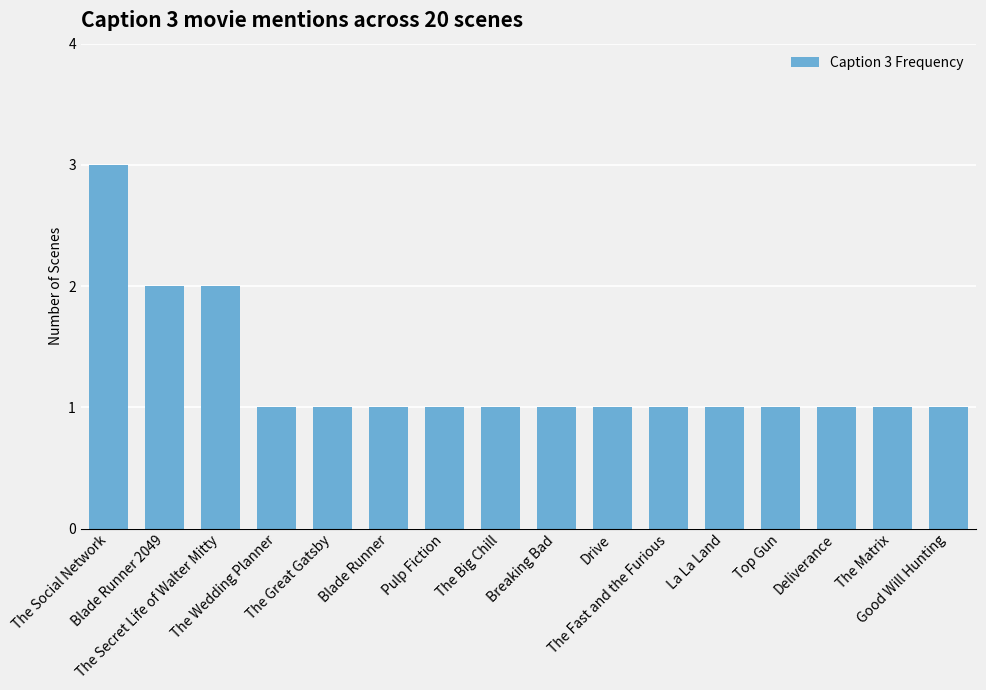

What is the value of the 16th bar from the left?

1